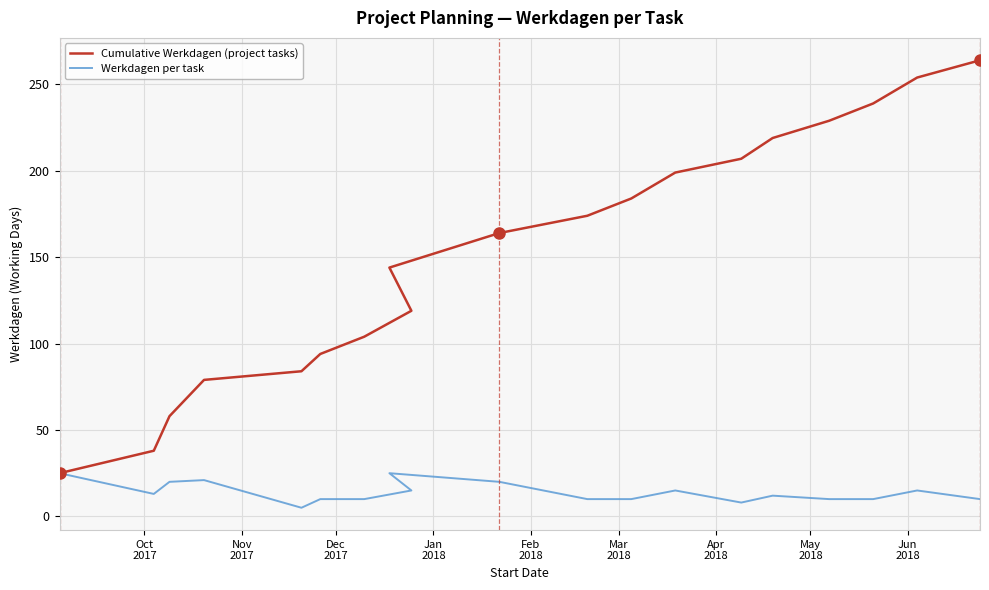

What is the difference between the maximum and minimum values in the Cumulative Werkdagen (project tasks) series?

239